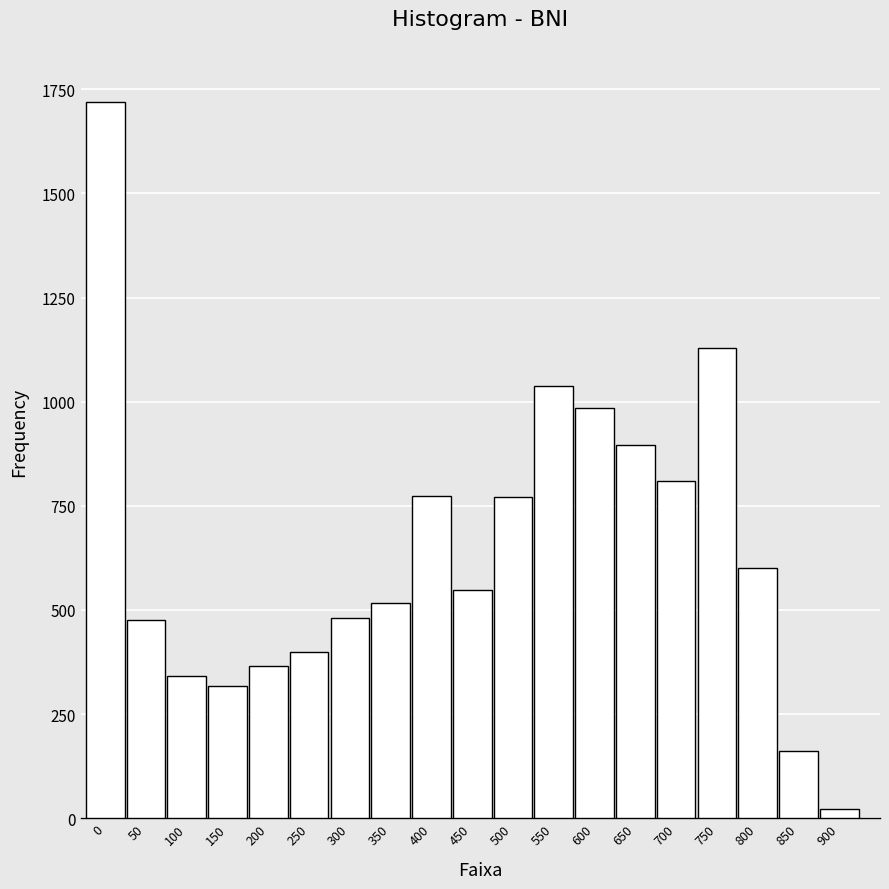

What is the change in value from 500 to 550?

+268